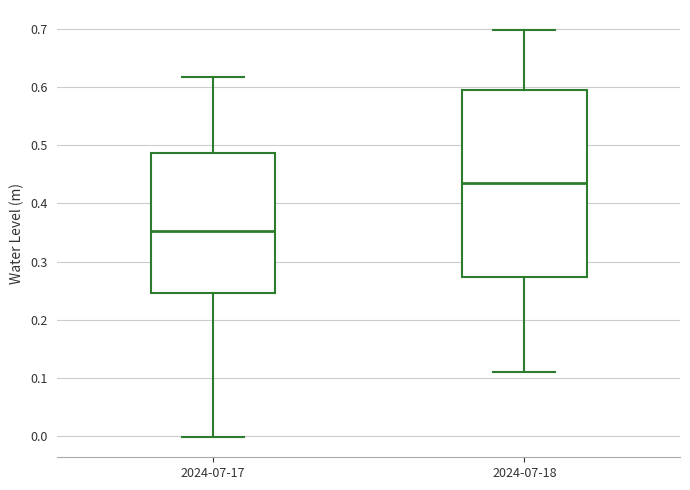

Reading left to right, read every box against the y-axis: the position of its median line, the range the box covers, and the ends of its whiskers. The values are not printed on the chart, so give them approximately, as read against the axis.

2024-07-17: median 0.35, box 0.25 to 0.49, whiskers 0.00 to 0.62
2024-07-18: median 0.43, box 0.27 to 0.60, whiskers 0.11 to 0.70